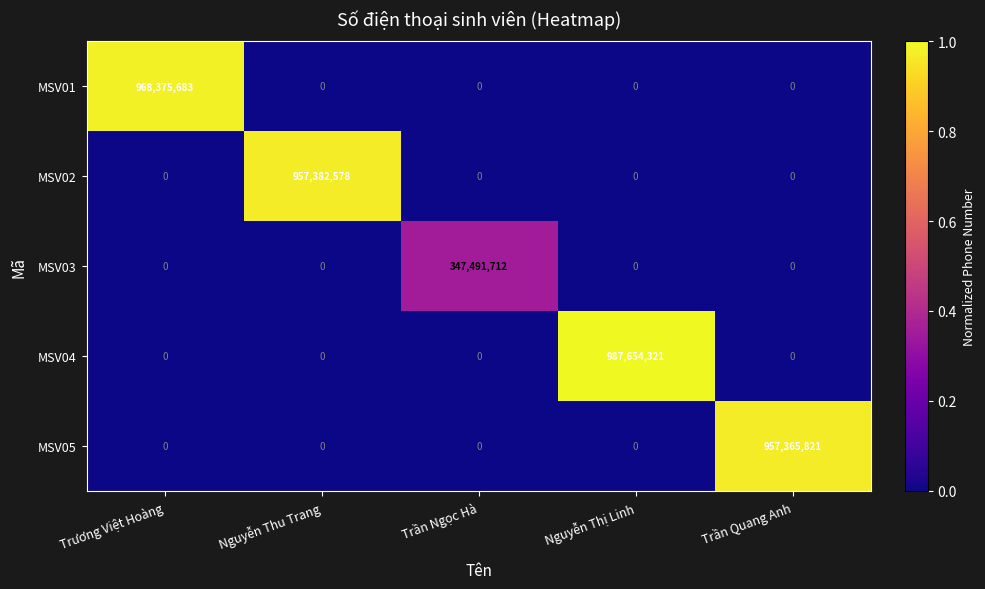

Count the number of data series in this chart.

5